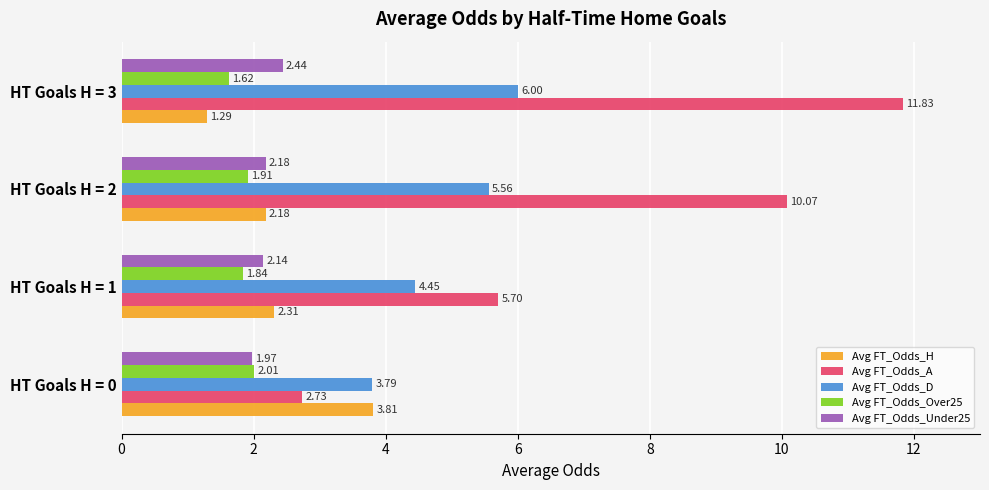

At which category is the sum across all series the highest?

HT Goals H = 3